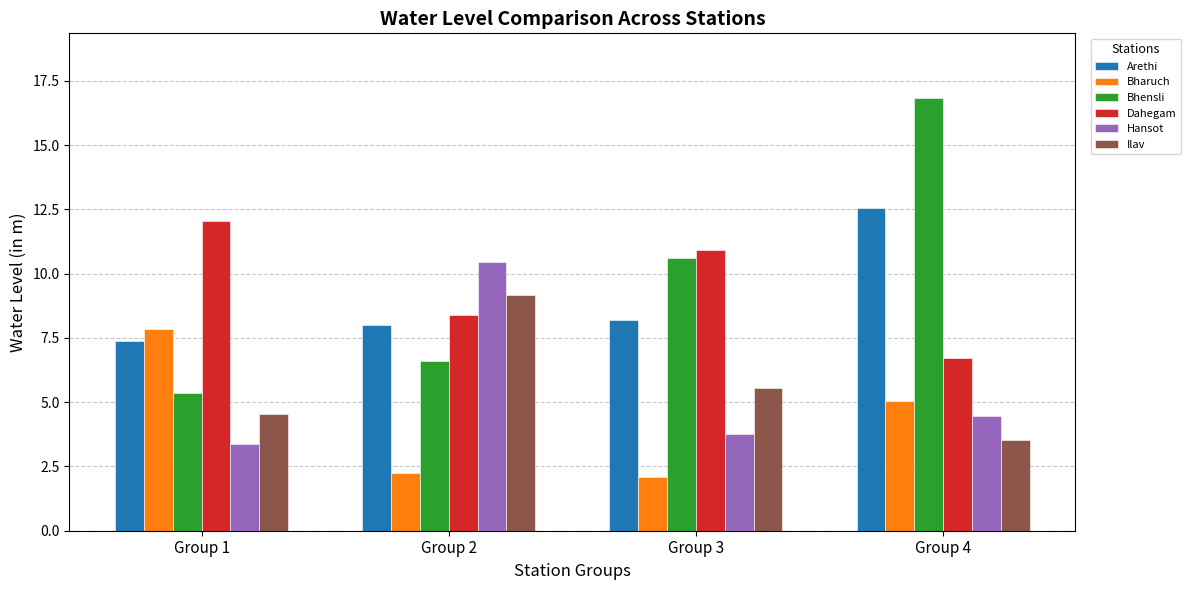

What is the average value of the Bhensli series?

9.8